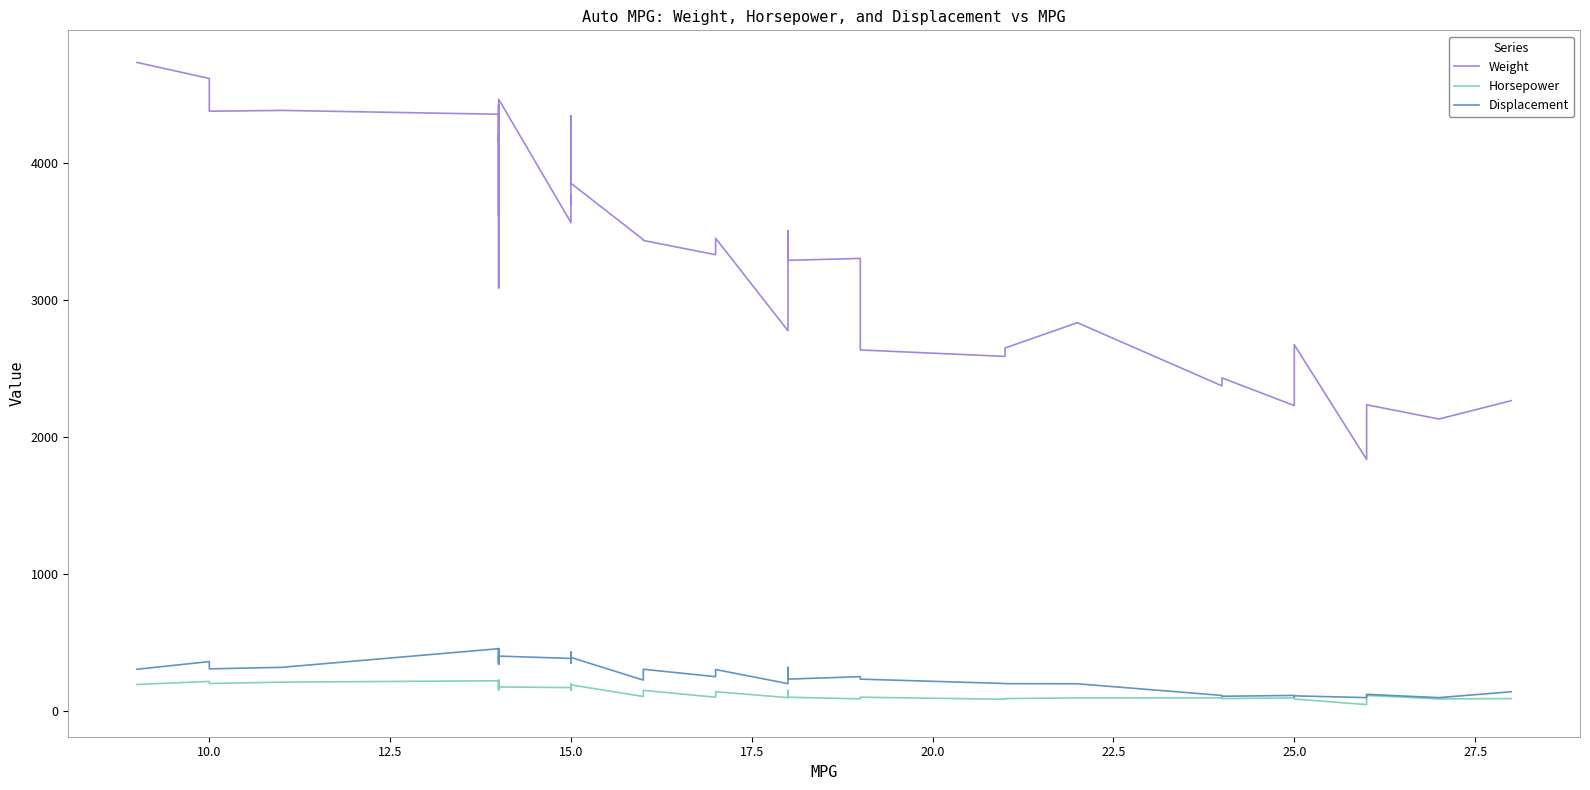

True or false: Weight has a value of 835 at 25.

False